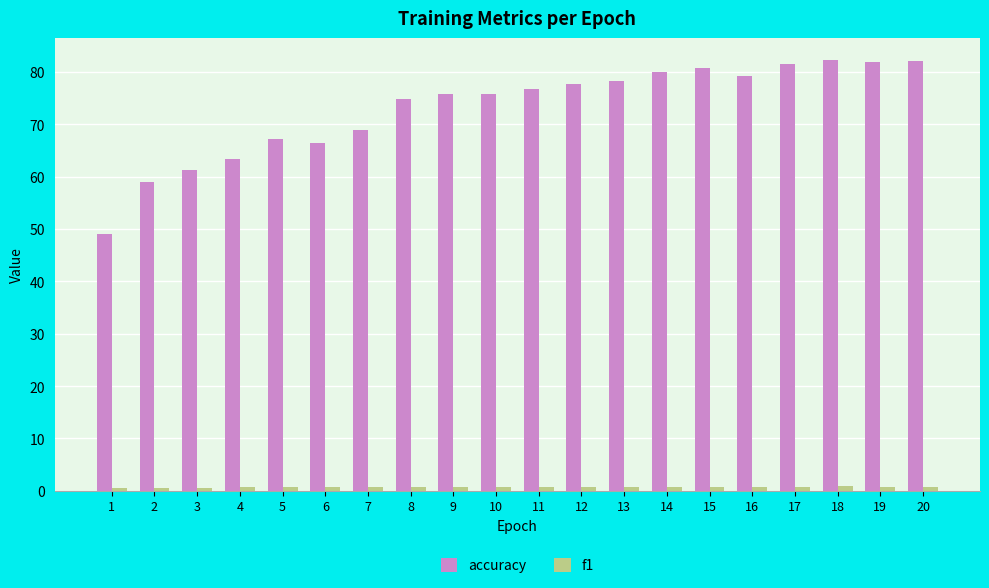

Which series has the largest range (max minus min)?

accuracy